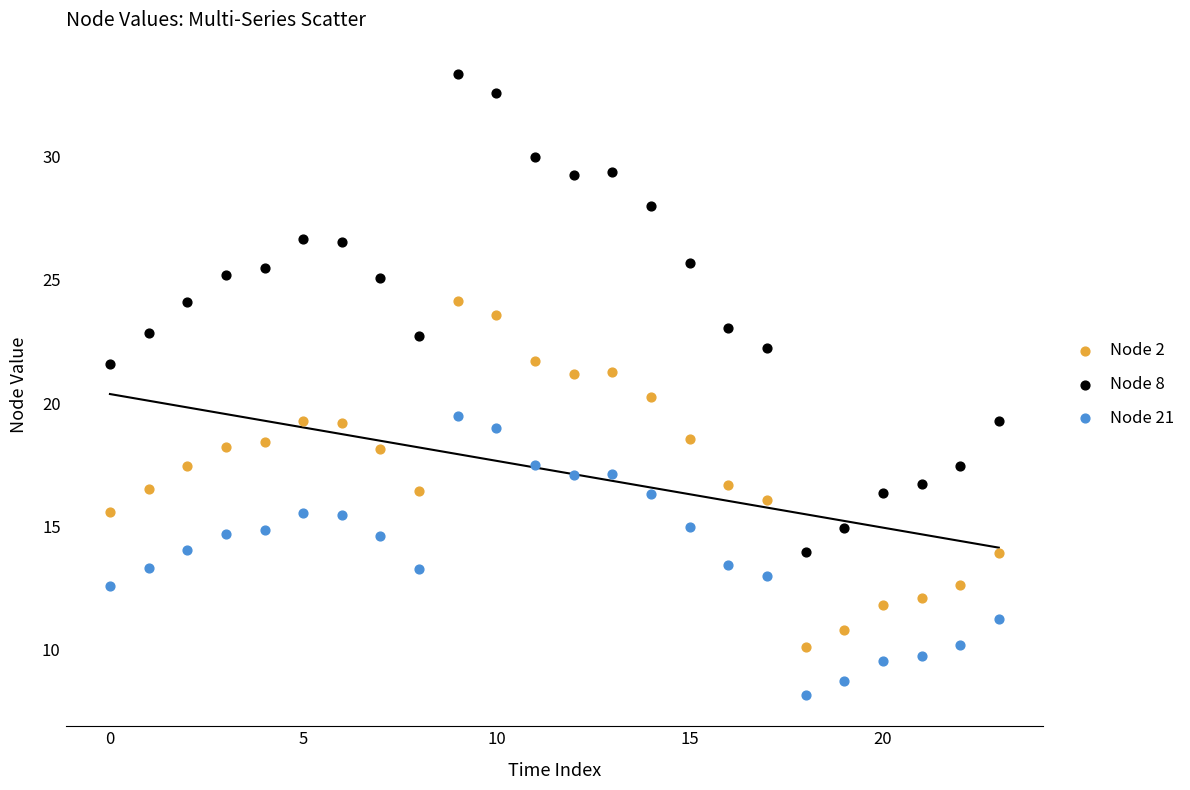

Across all data points, what is the range of Y values (max minus min)?

25.2